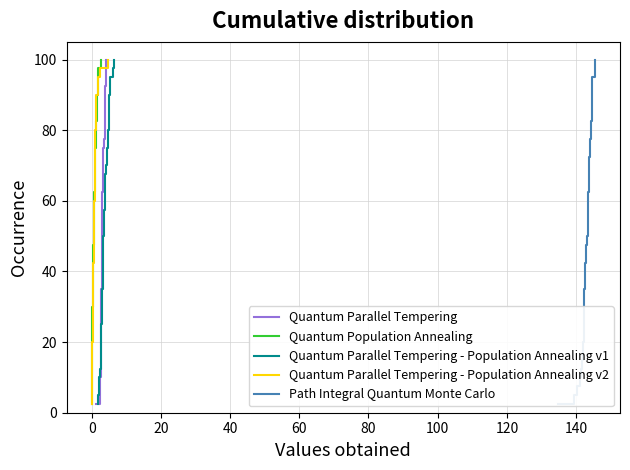

What is the highest value of the Quantum Parallel Tempering - Population Annealing v2 series?

100.0